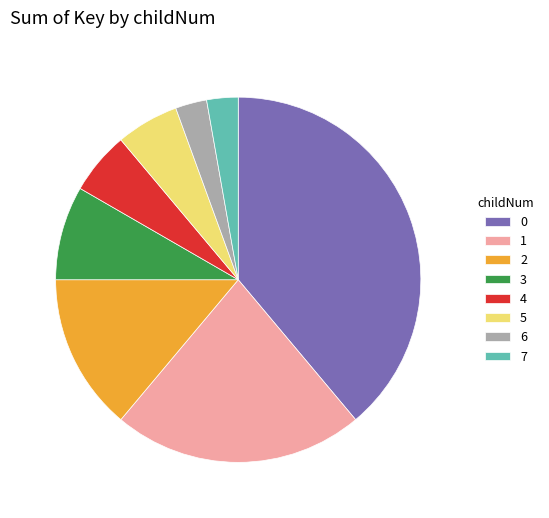

True or false: 1 accounts for 13% of the total.

False